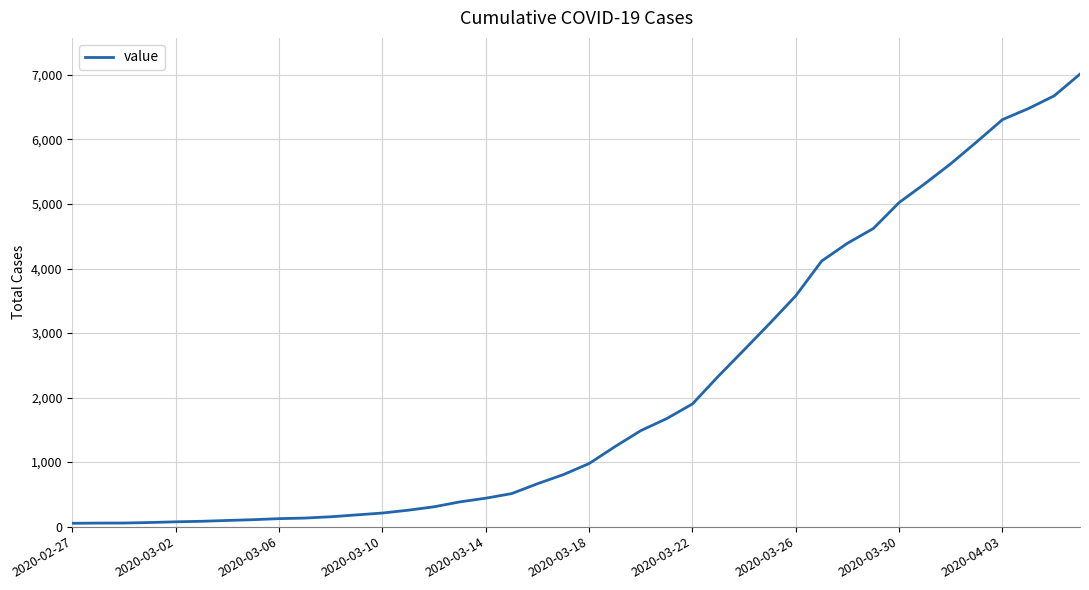

What is the difference between the maximum and minimum values?

6961